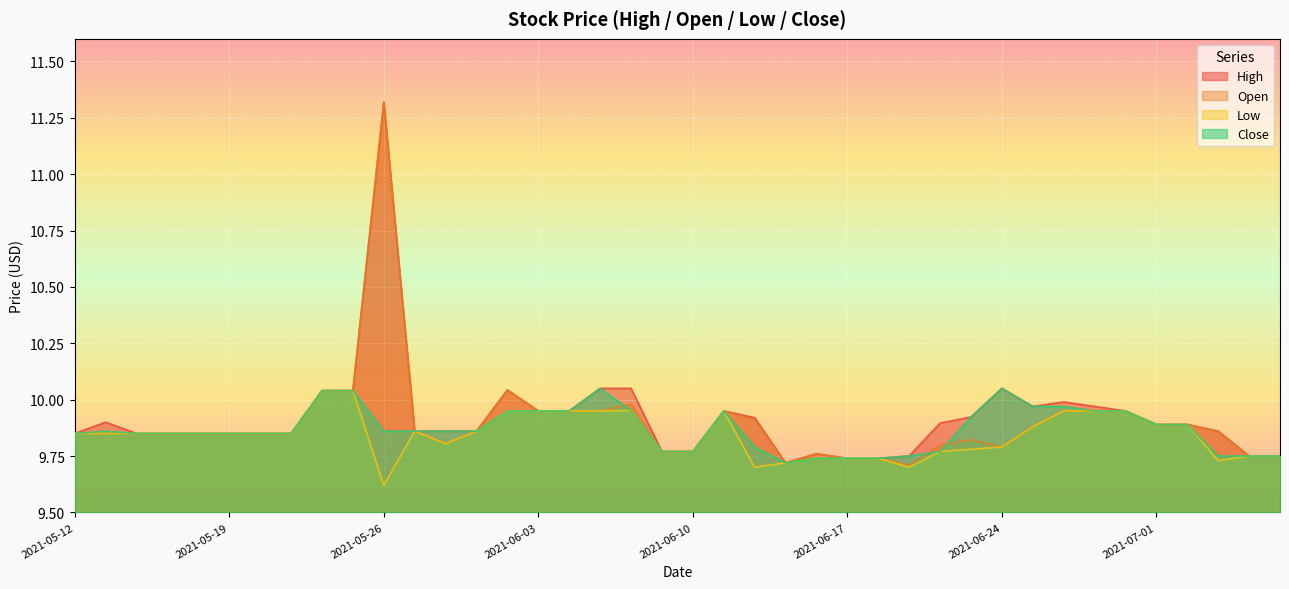

Between 2021-05-13 and 2021-06-24, which is larger?

2021-06-24